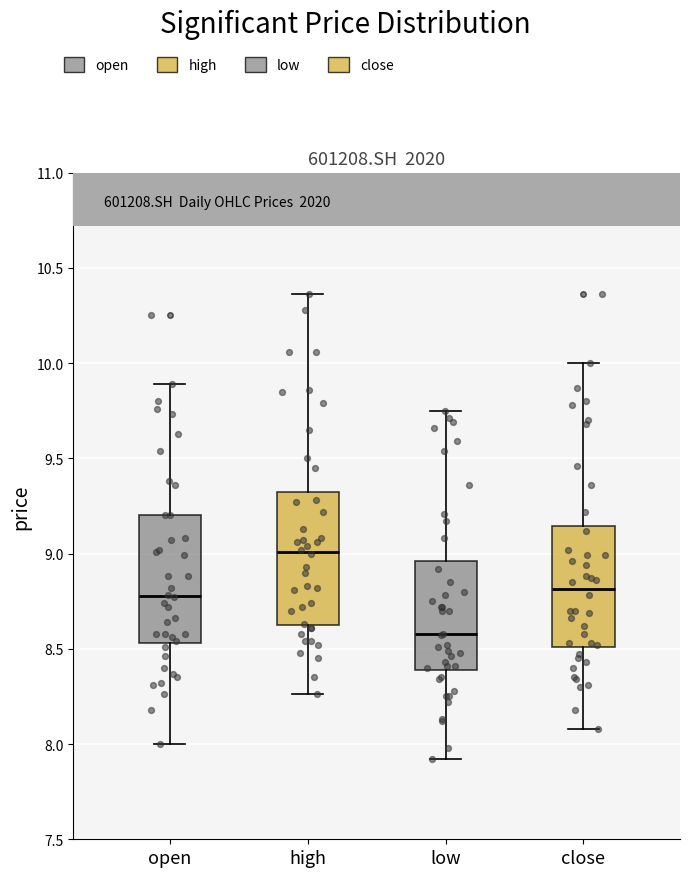

Reading left to right, read every box against the y-axis: the position of its median line, the range the box covers, and the ends of its whiskers. The values are not printed on the chart, so give them approximately, as read against the axis.

open: median 8.80, box 8.55 to 9.20, whiskers 8.00 to 9.90
high: median 9.00, box 8.65 to 9.30, whiskers 8.25 to 10.35
low: median 8.60, box 8.40 to 8.95, whiskers 7.90 to 9.75
close: median 8.80, box 8.50 to 9.15, whiskers 8.10 to 10.00